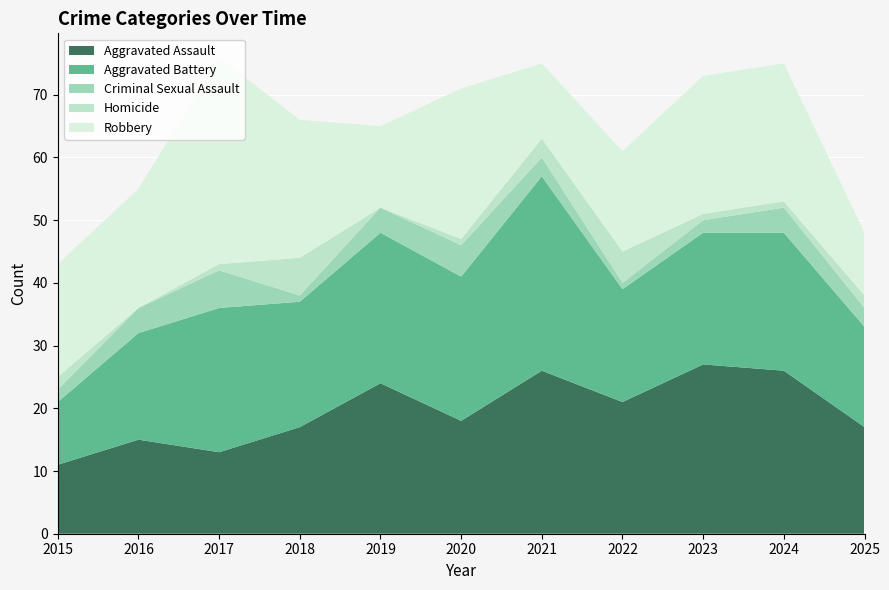

Reading left to right, list all the values displayed in this chart.

Aggravated Assault: 2015=11	2016=15	2017=13	2018=17	2019=24	2020=18	2021=26	2022=21	2023=27	2024=26	2025=17
Aggravated Battery: 2015=10	2016=17	2017=23	2018=20	2019=24	2020=23	2021=31	2022=18	2023=21	2024=22	2025=16
Criminal Sexual Assault: 2015=2	2016=4	2017=6	2018=1	2019=4	2020=5	2021=3	2022=1	2023=2	2024=4	2025=3
Homicide: 2015=2	2016=0	2017=1	2018=6	2019=0	2020=1	2021=3	2022=5	2023=1	2024=1	2025=2
Robbery: 2015=18	2016=19	2017=33	2018=22	2019=13	2020=24	2021=12	2022=16	2023=22	2024=22	2025=10